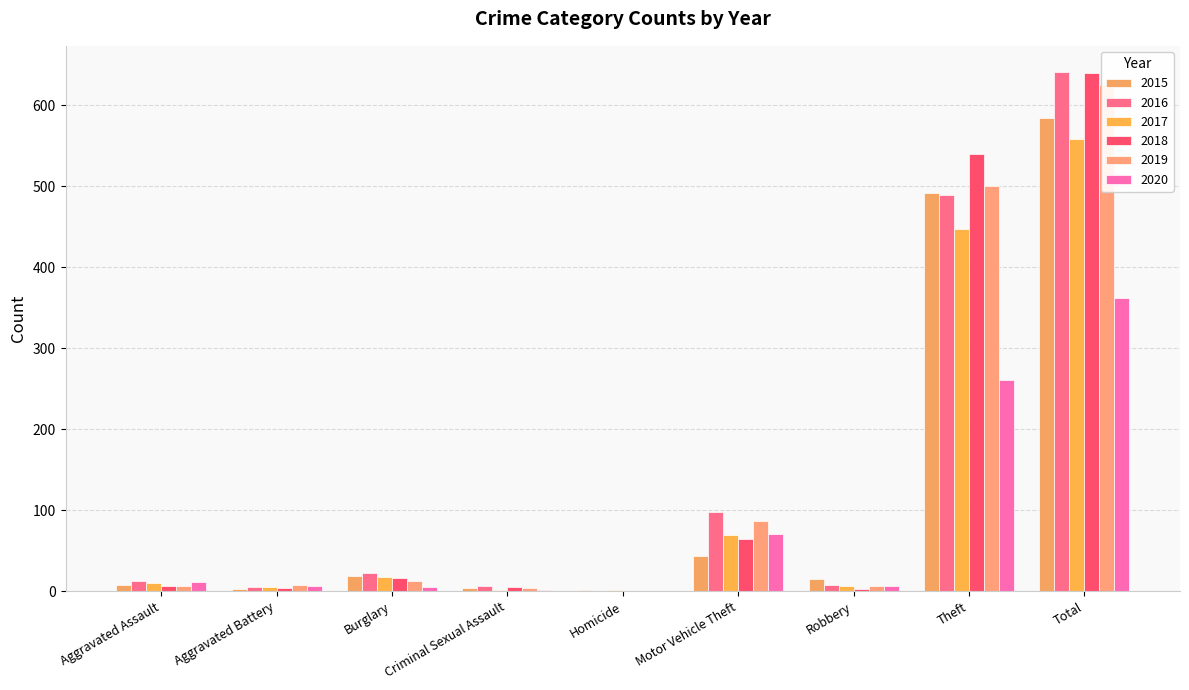

What is the label of the 4th bar from the left?

Criminal Sexual Assault